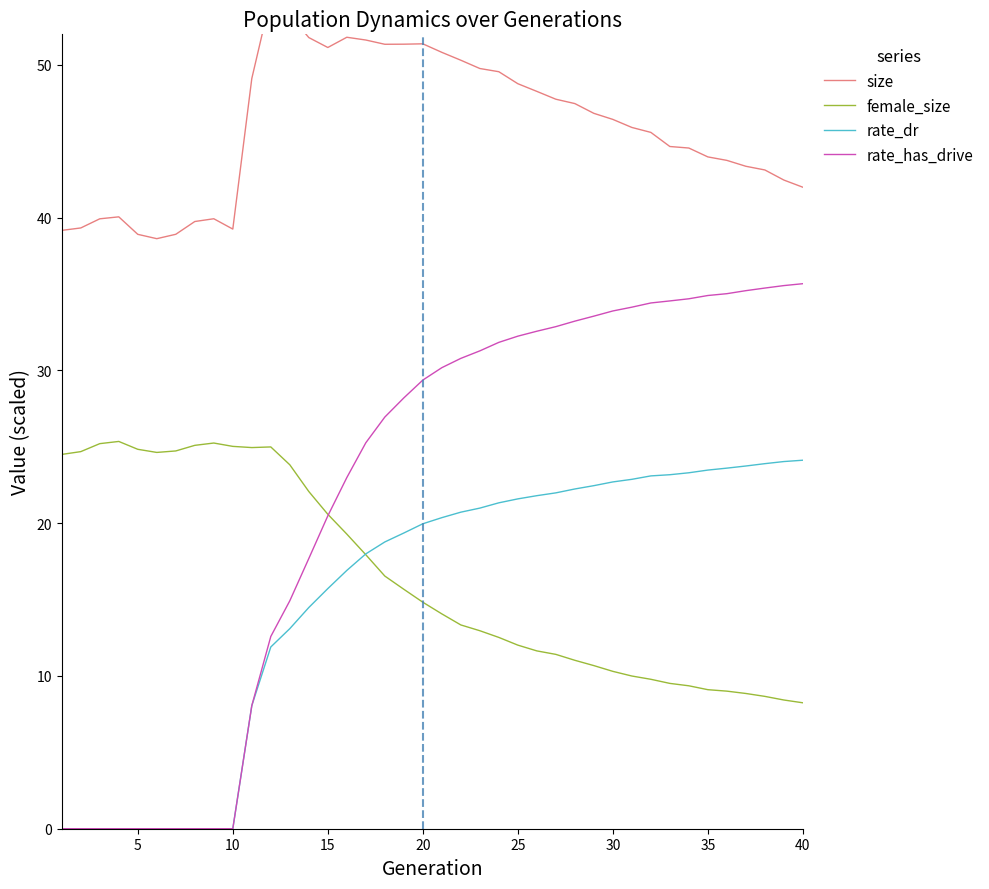

How many lines are shown in the chart?

4